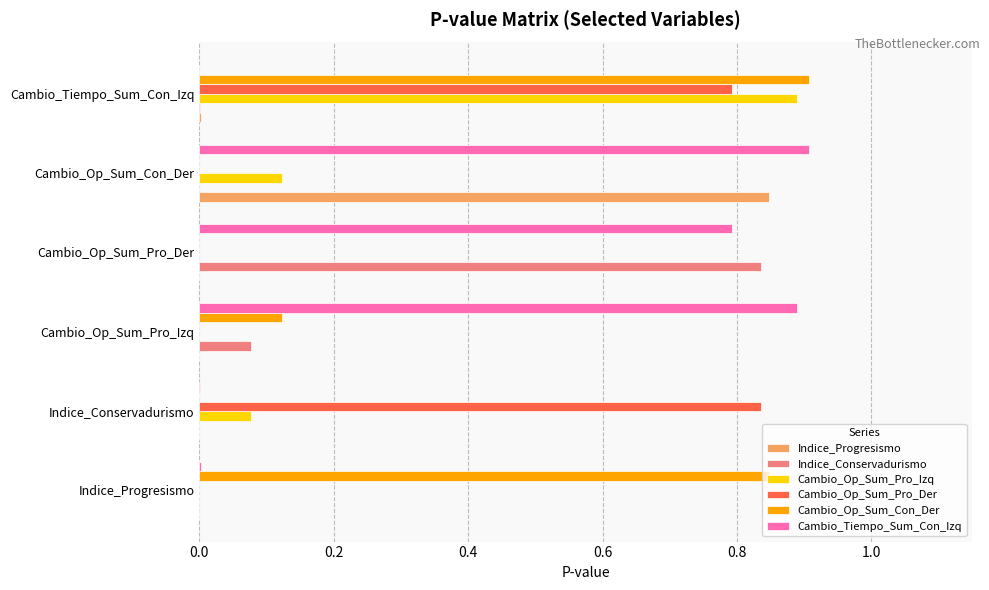

Between Indice_Conservadurismo and Cambio_Tiempo_Sum_Con_Izq, which series saw the biggest shift?

Cambio_Op_Sum_Con_Der